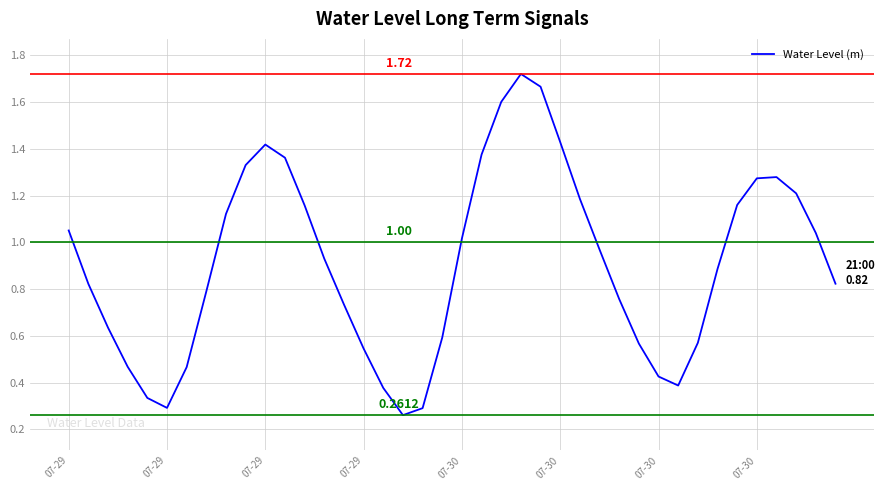

What is the difference between the maximum and second lowest values?

1.4